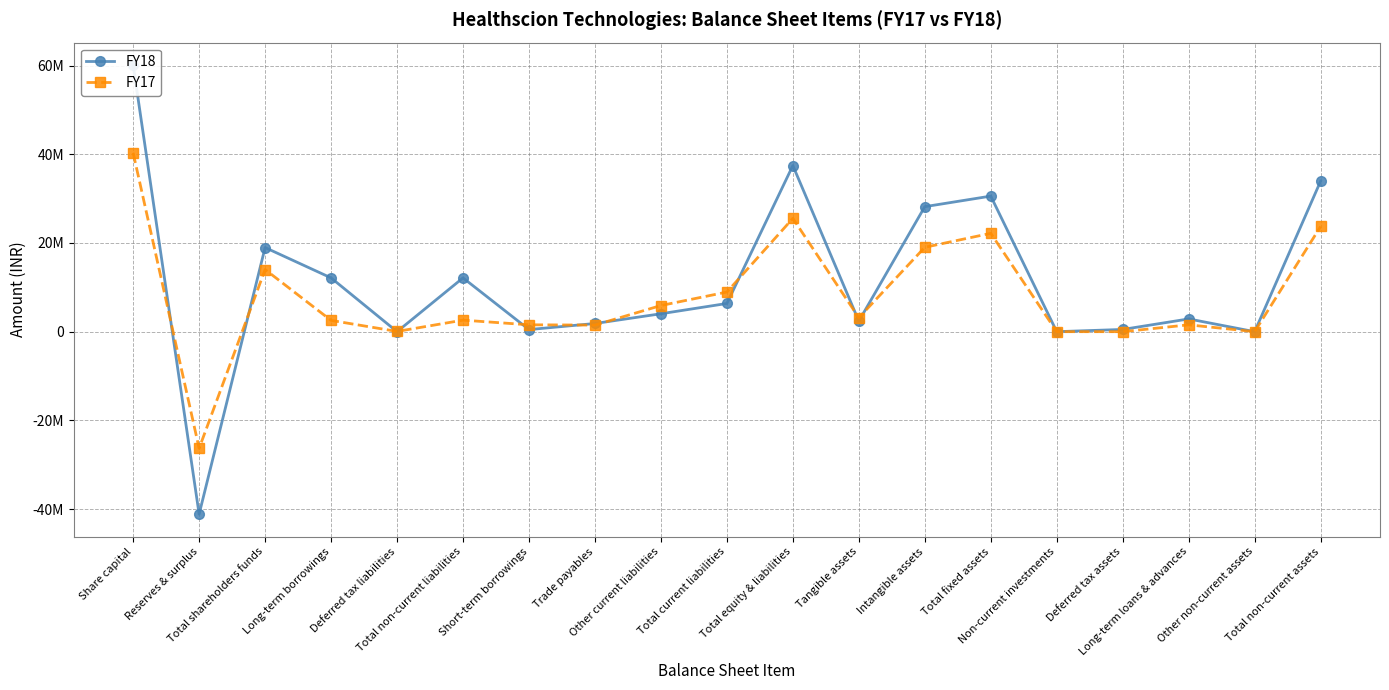

Reading left to right, what are all the values shown in this chart?

FY18: 60100000	-41136010	18963990	12128130	0	12128130	475000	1844517	4040192	6359709	37451829	2381607	28181247	30562854	0	502595	2876612	0	33942061
FY17: 40300000	-26293703	14006297	2544812	56351	2601163	1550000	1485511	5897102	8932613	25540073	3153354	19020002	22173356	0	0	1542887	0	23716243